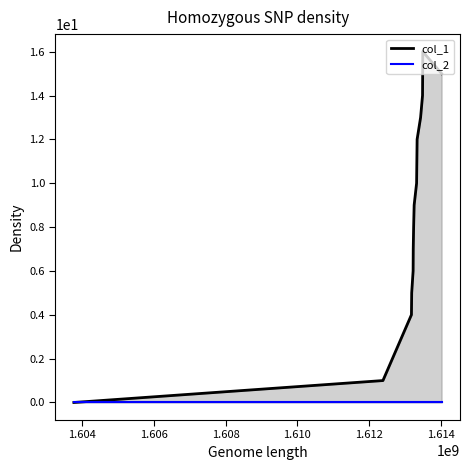

Rank the categories by value from highest to lowest.

1613498779, 1613495414, 1614024385, 1613491641, 1613437597, 1613340372, 1613325989, 1613257586, 1613243160, 1613232388, 1613228812, 1613189163, 1613181977, 1612386375, 1603758919